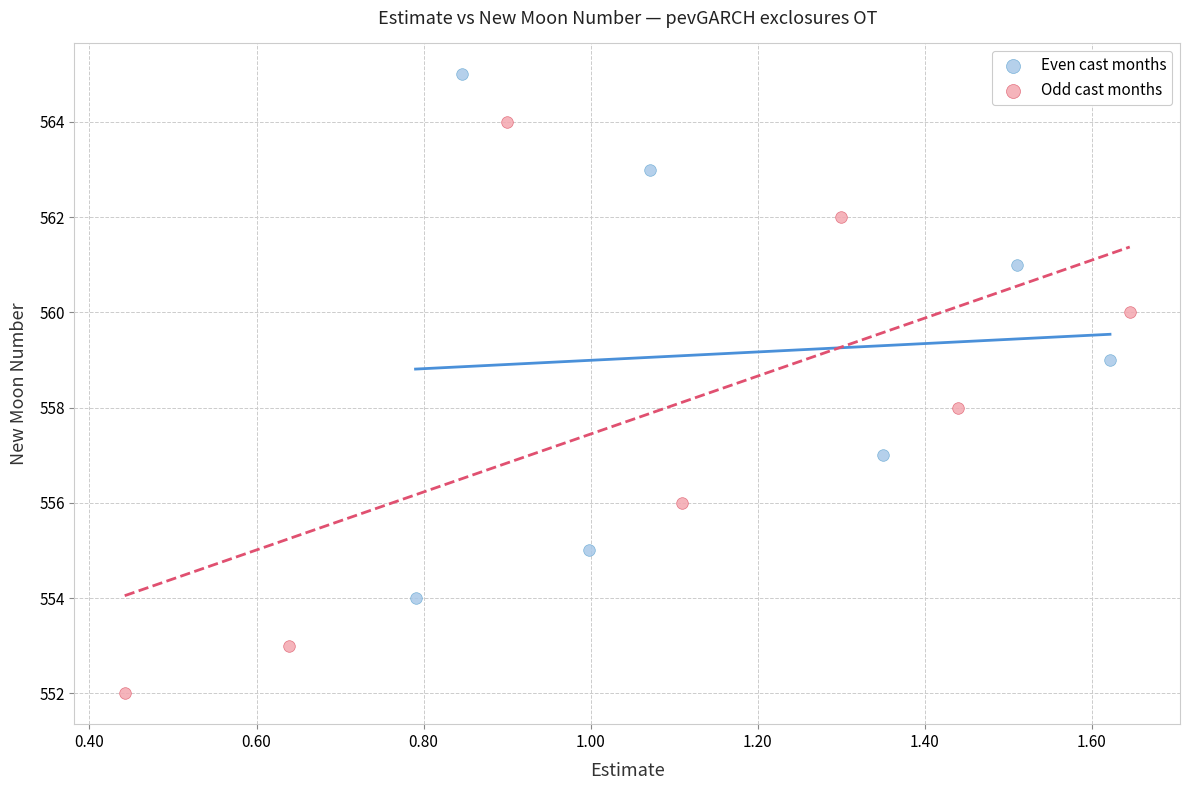

What are all the series names shown in the legend?

Even cast months, Odd cast months